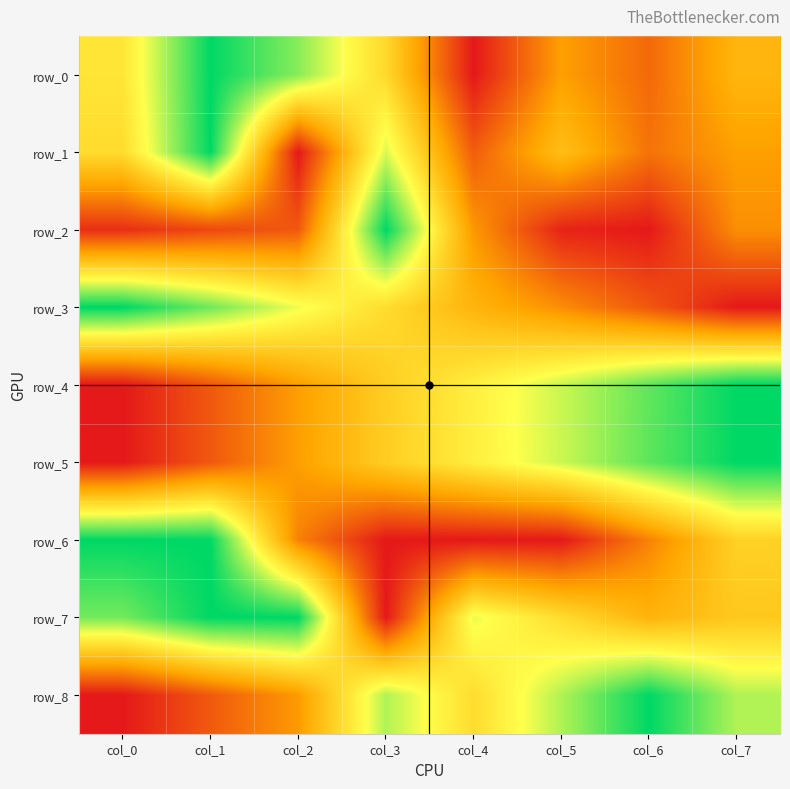

Reading left to right, list all the values displayed in this chart.

row_0: col_0=0.6	col_1=1.0	col_2=0.8	col_3=0.5	col_4=0.0	col_5=0.3	col_6=0.2	col_7=0.4
row_1: col_0=0.5	col_1=1.0	col_2=0.0	col_3=0.7	col_4=0.2	col_5=0.4	col_6=0.2	col_7=0.3
row_2: col_0=0.1	col_1=0.1	col_2=0.2	col_3=1.0	col_4=0.3	col_5=0.0	col_6=0.0	col_7=0.3
row_3: col_0=1.0	col_1=0.9	col_2=0.7	col_3=0.5	col_4=0.4	col_5=0.3	col_6=0.1	col_7=0.0
row_4: col_0=0.0	col_1=0.1	col_2=0.3	col_3=0.5	col_4=0.6	col_5=0.7	col_6=0.9	col_7=1.0
row_5: col_0=0.0	col_1=0.1	col_2=0.3	col_3=0.5	col_4=0.6	col_5=0.7	col_6=0.9	col_7=1.0
row_6: col_0=1.0	col_1=1.0	col_2=0.3	col_3=0.0	col_4=0.0	col_5=0.0	col_6=0.3	col_7=0.5
row_7: col_0=0.8	col_1=1.0	col_2=1.0	col_3=0.0	col_4=0.7	col_5=0.5	col_6=0.4	col_7=0.5
row_8: col_0=0.0	col_1=0.2	col_2=0.3	col_3=0.8	col_4=0.5	col_5=0.8	col_6=1.0	col_7=0.8